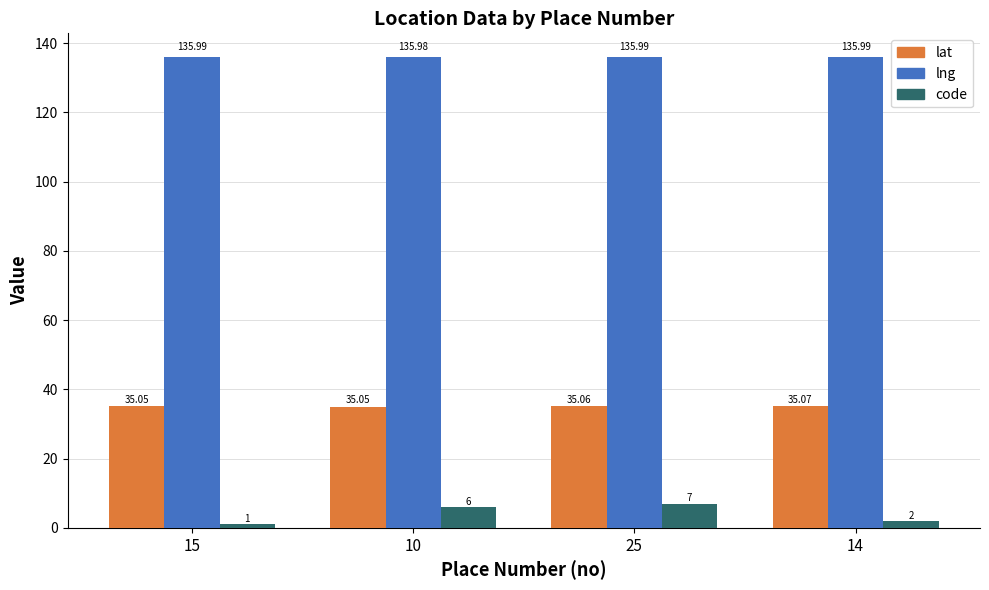

What are all the series names shown in the legend?

lat, lng, code